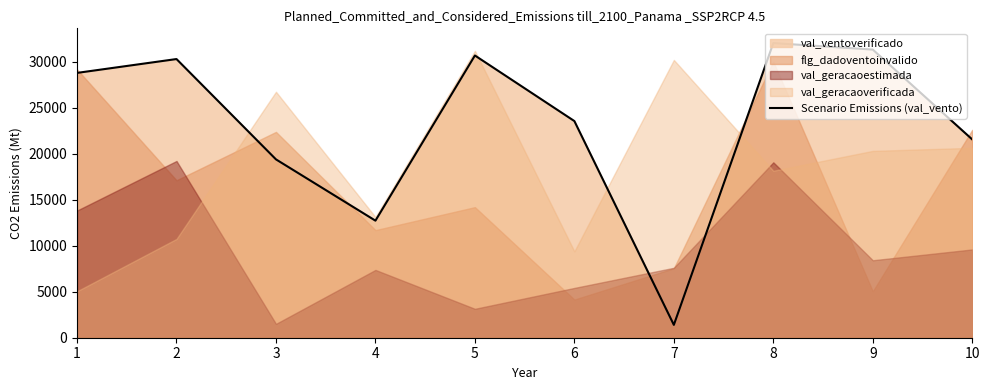

What is the difference between the second highest and minimum values?

29929.6